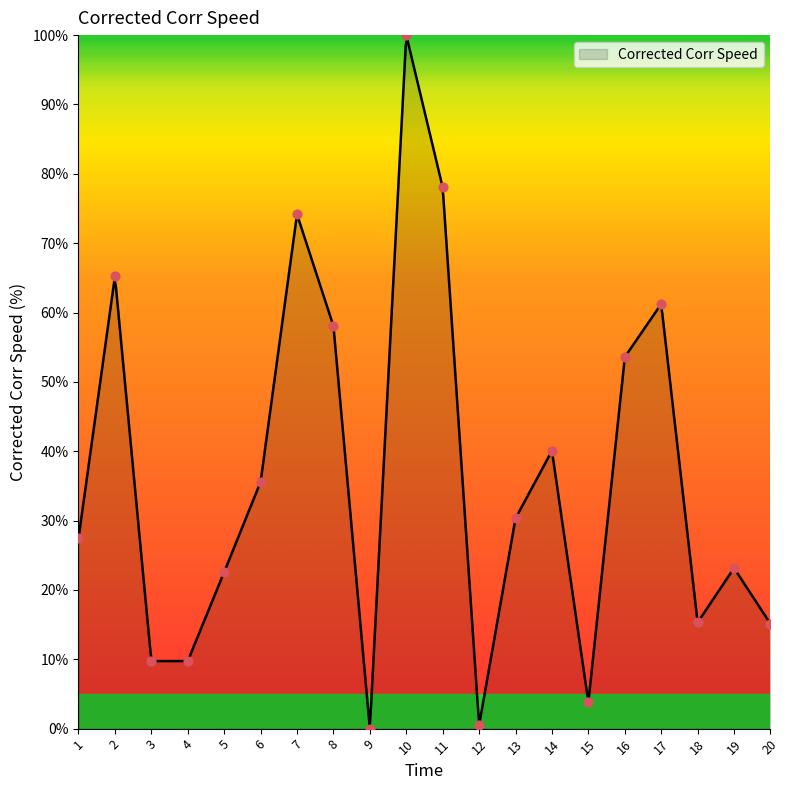

Between 1 and 20, which is larger?

1